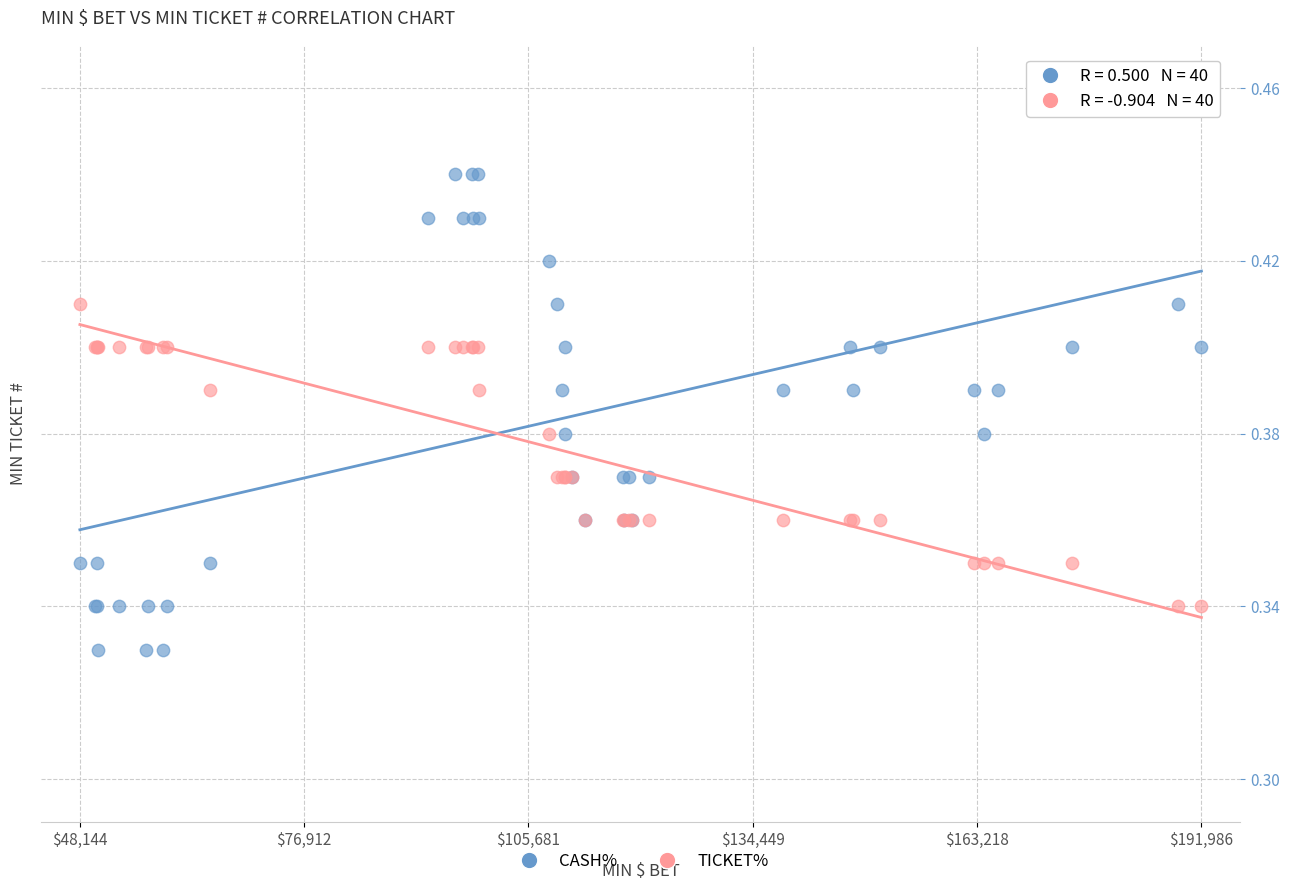

Which series reaches the minimum Y coordinate?

CASH%